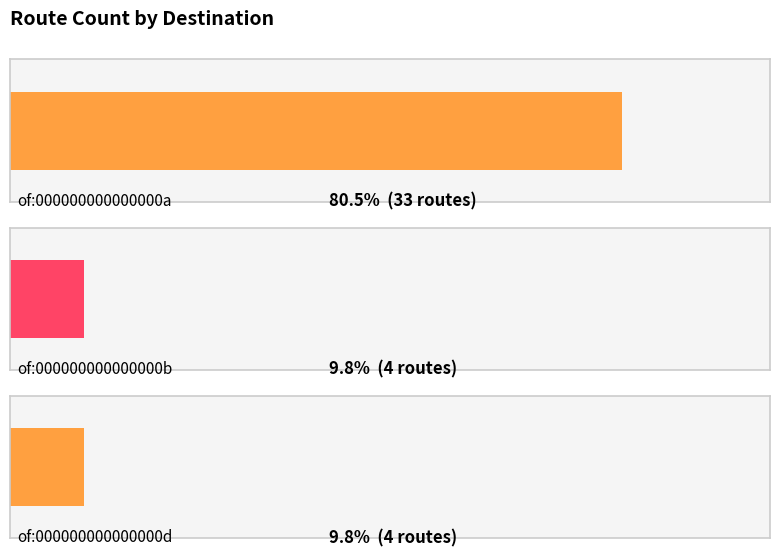

Reading right to left, transcribe all the data shown in this chart.

of:000000000000000d=4	of:000000000000000b=4	of:000000000000000a=33